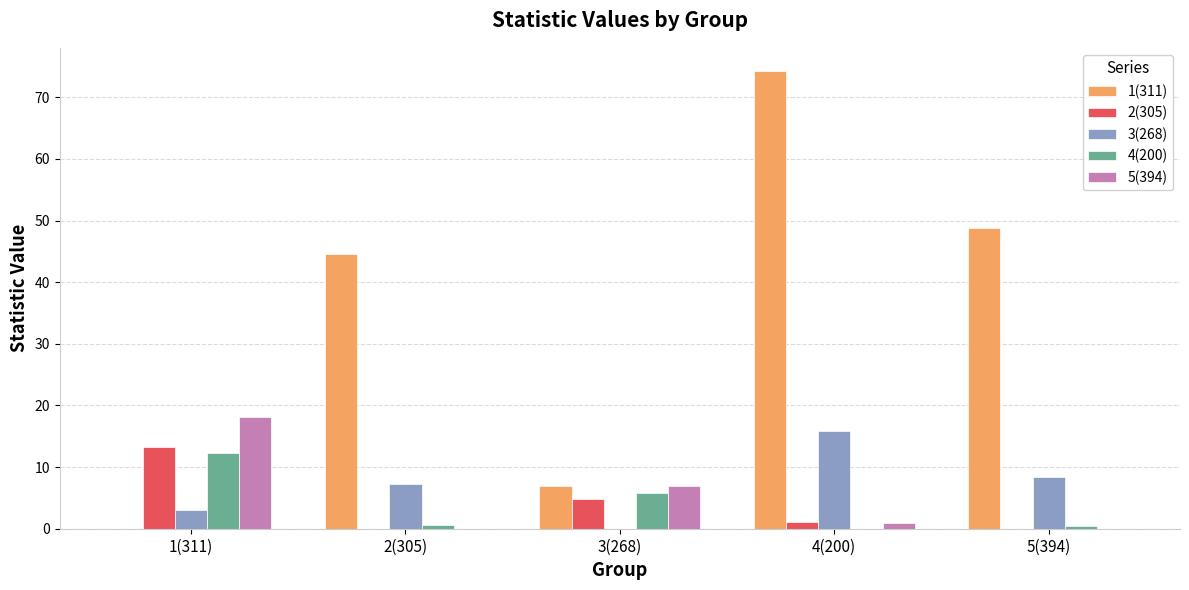

Is it true that 1(311) equals 0.0 at 1(311)?

True